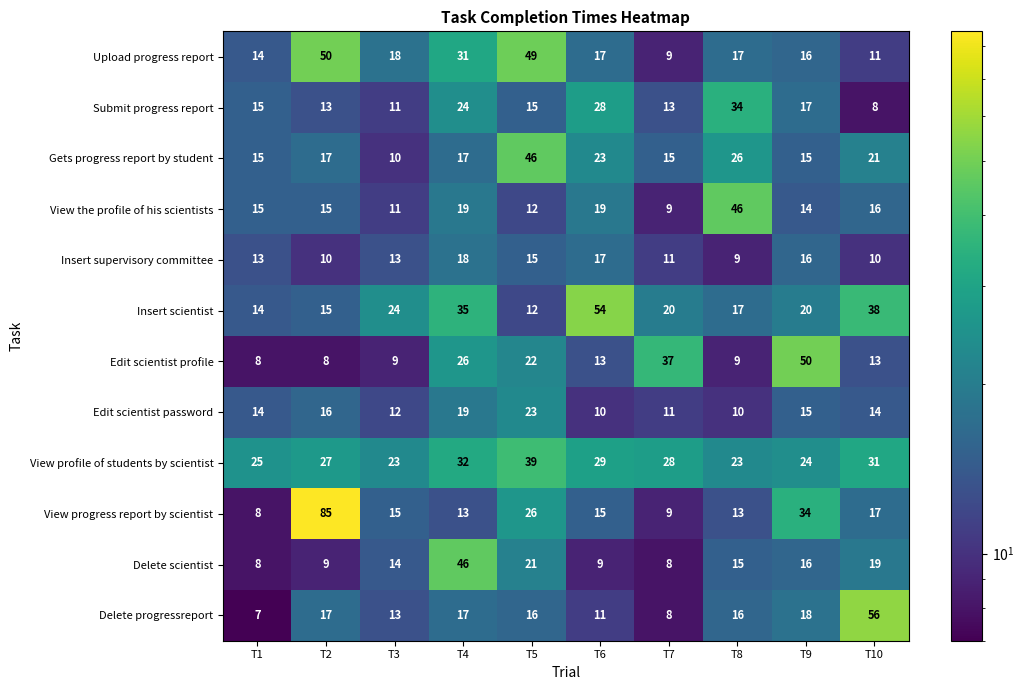

What is the sum of all Edit scientist profile values?

195